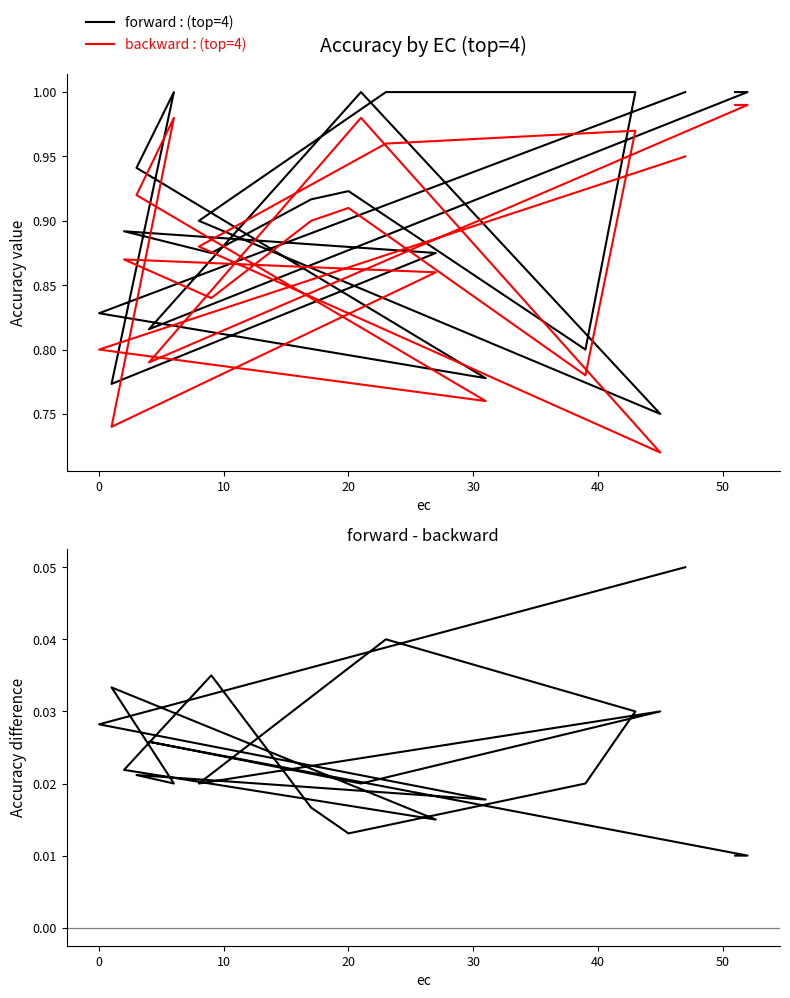

In backward : (top=4), how many points are higher than both neighbors (excluding endpoints)?

5